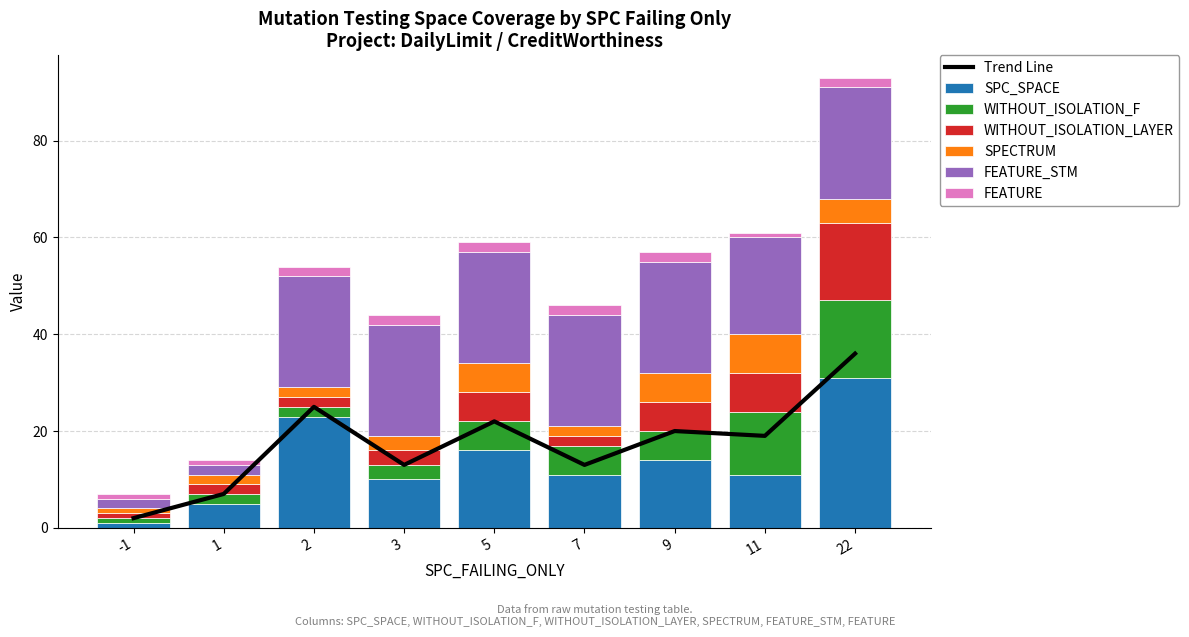

List the series in order of their peak value, lowest first.

FEATURE, SPECTRUM, WITHOUT_ISOLATION_F, WITHOUT_ISOLATION_LAYER, FEATURE_STM, SPC_SPACE